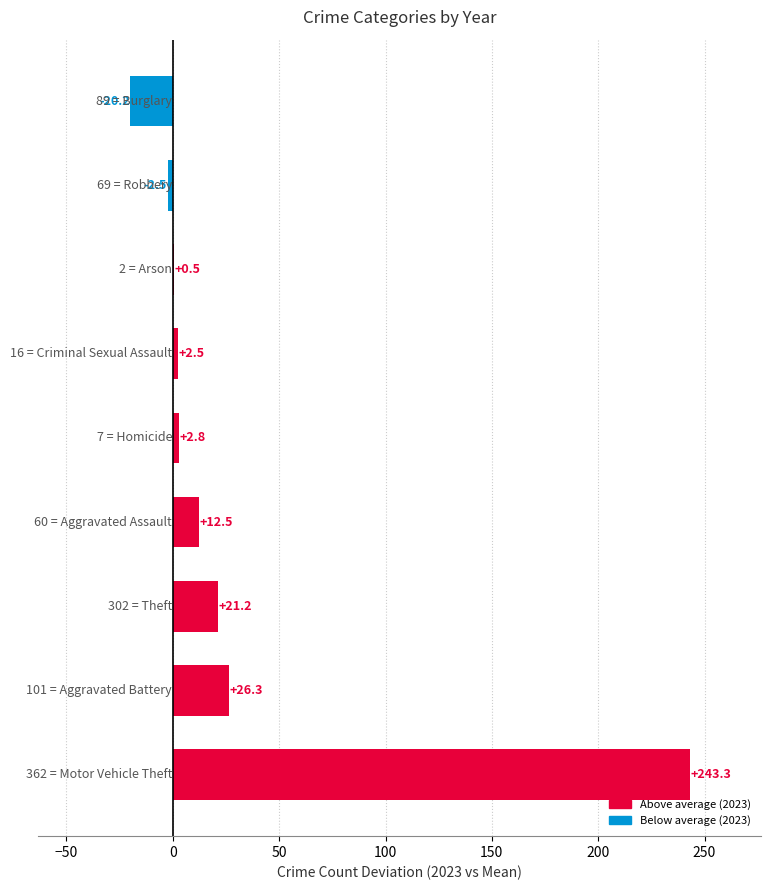

What is the greatest value displayed?

243.3